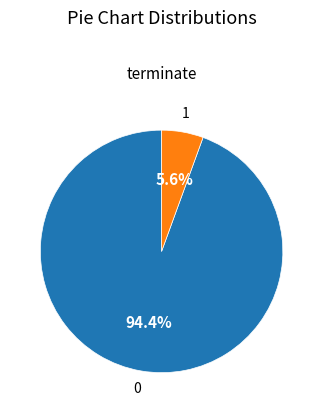

Is there any slice that represents more than half of the pie?

Yes